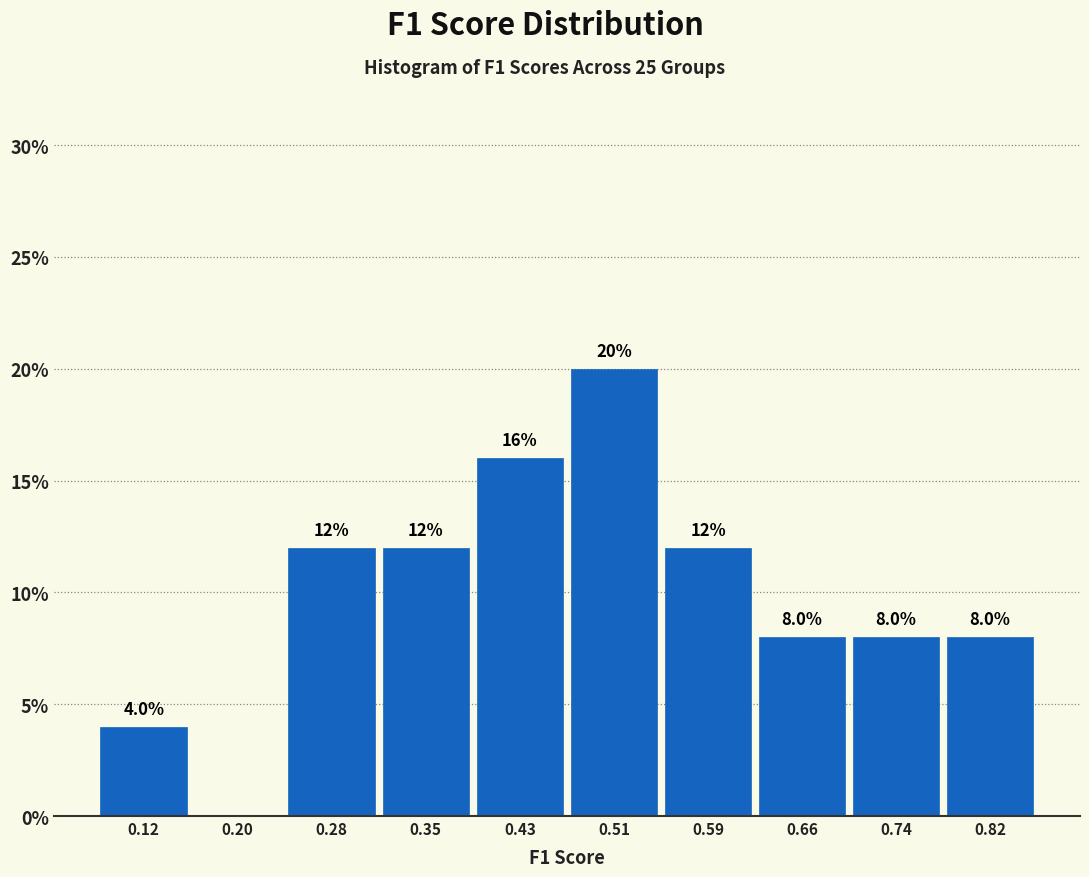

Which range on the x-axis has the tallest bar?

0.47 to 0.55